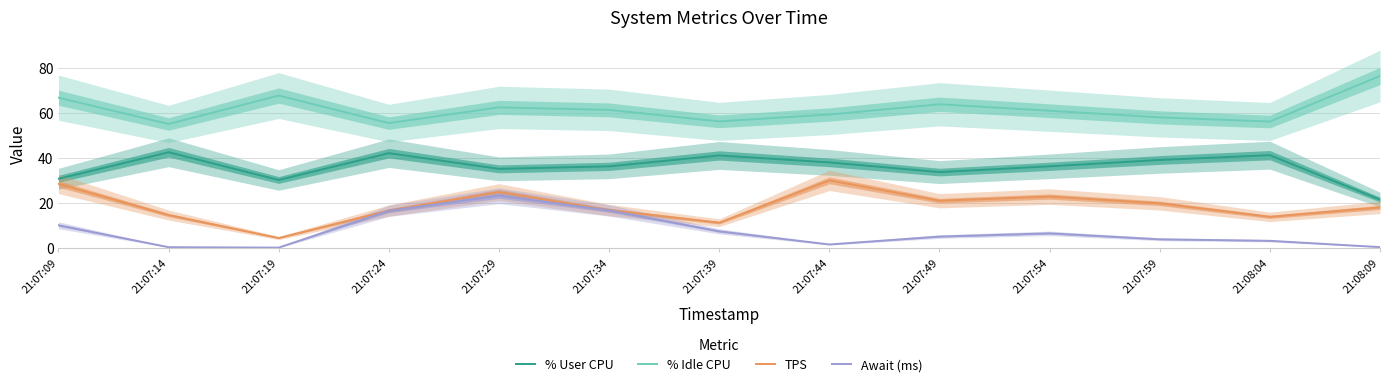

True or false: % User CPU and Await (ms) intersect in this chart.

False